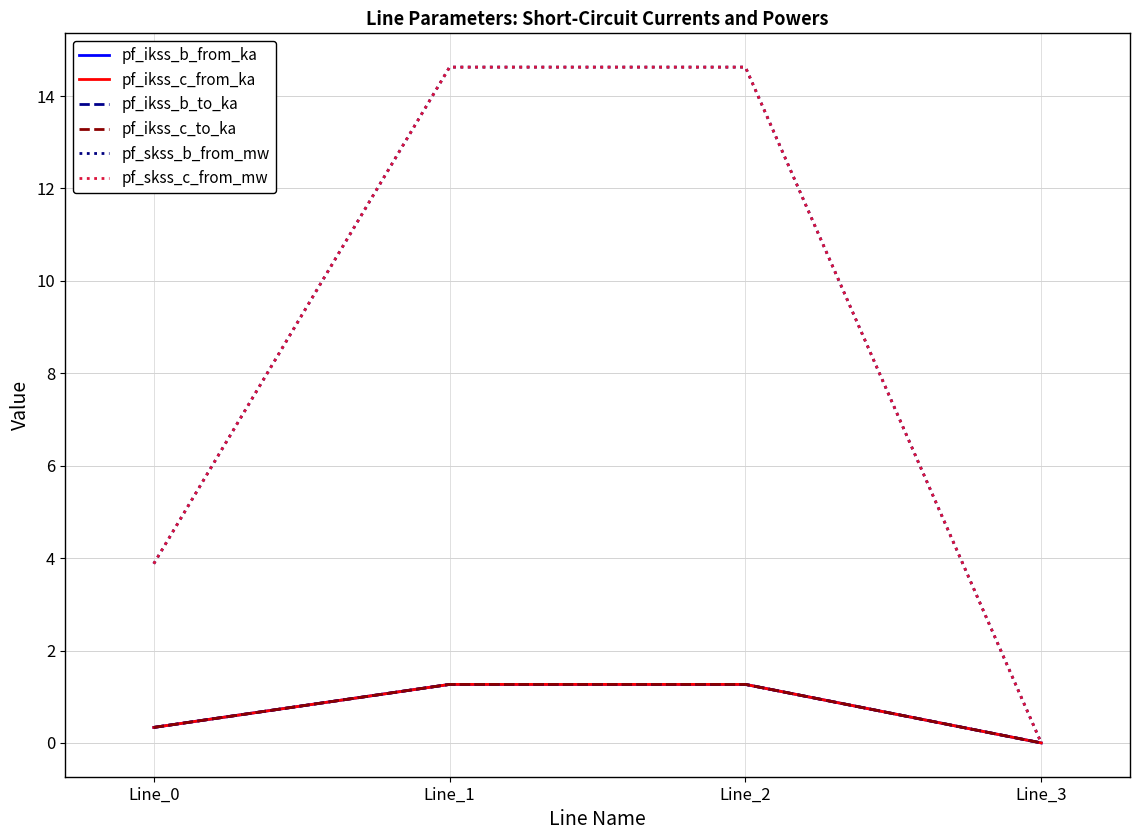

Is this an area chart (filled region under the line)?

No